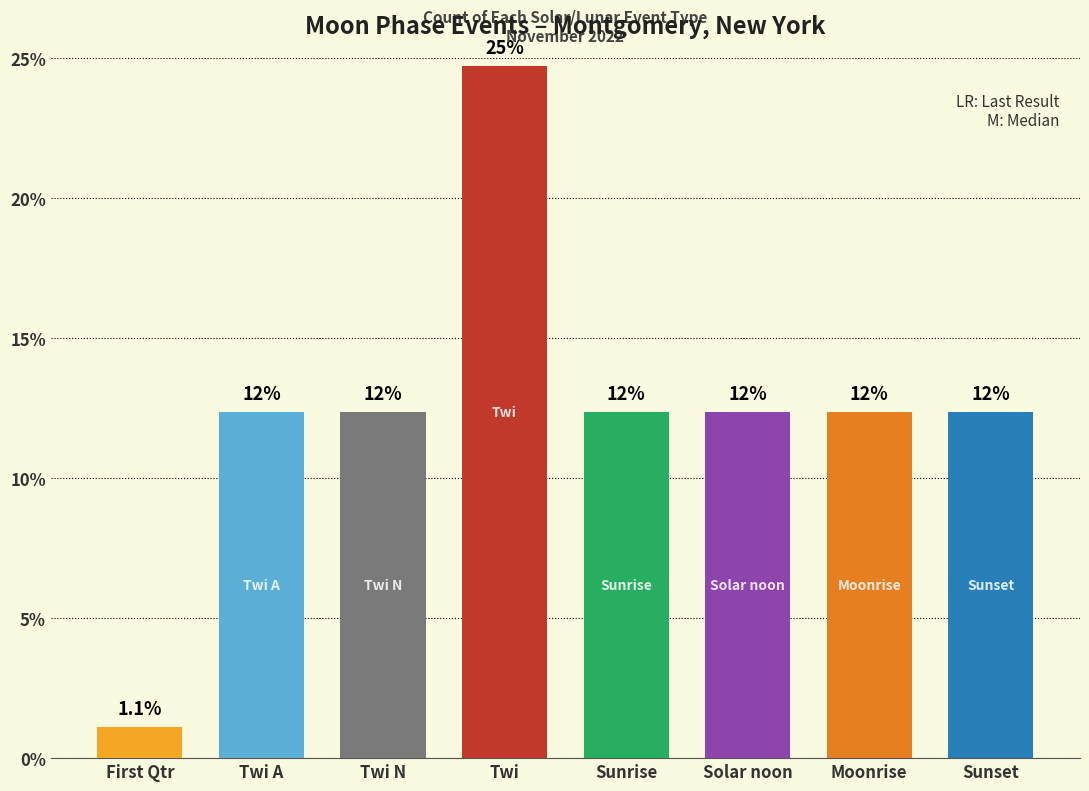

Does the chart contain any negative values?

No